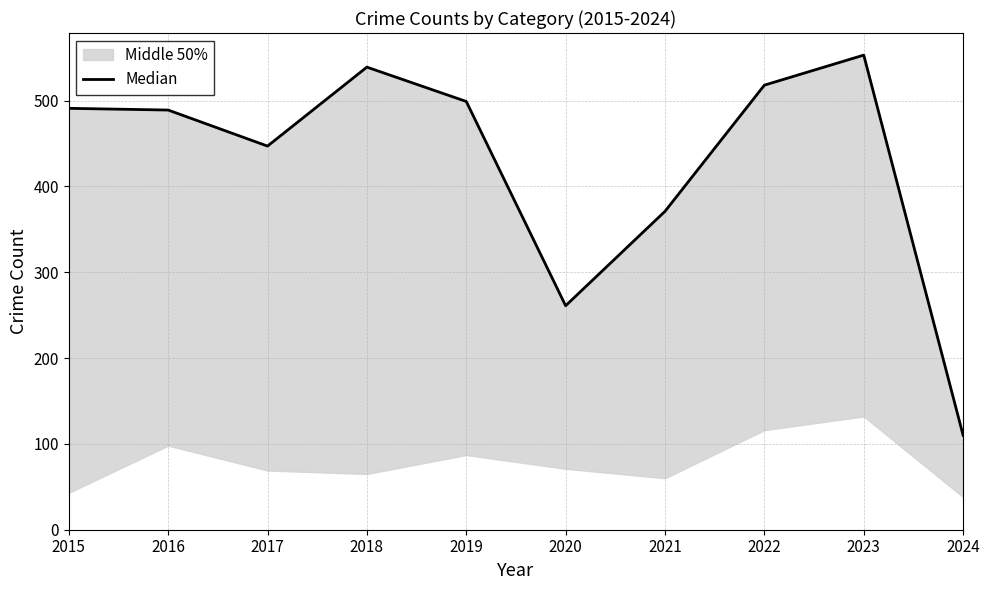

What is the approximate value at 2023?

553